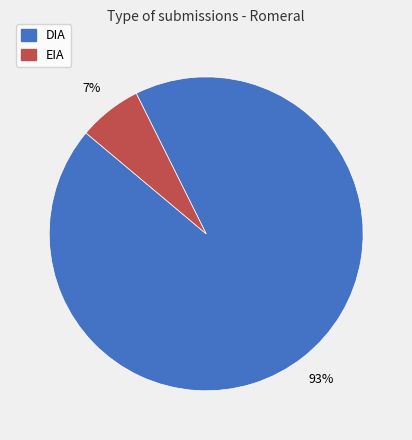

Is the sum of EIA and DIA greater than half?

Yes